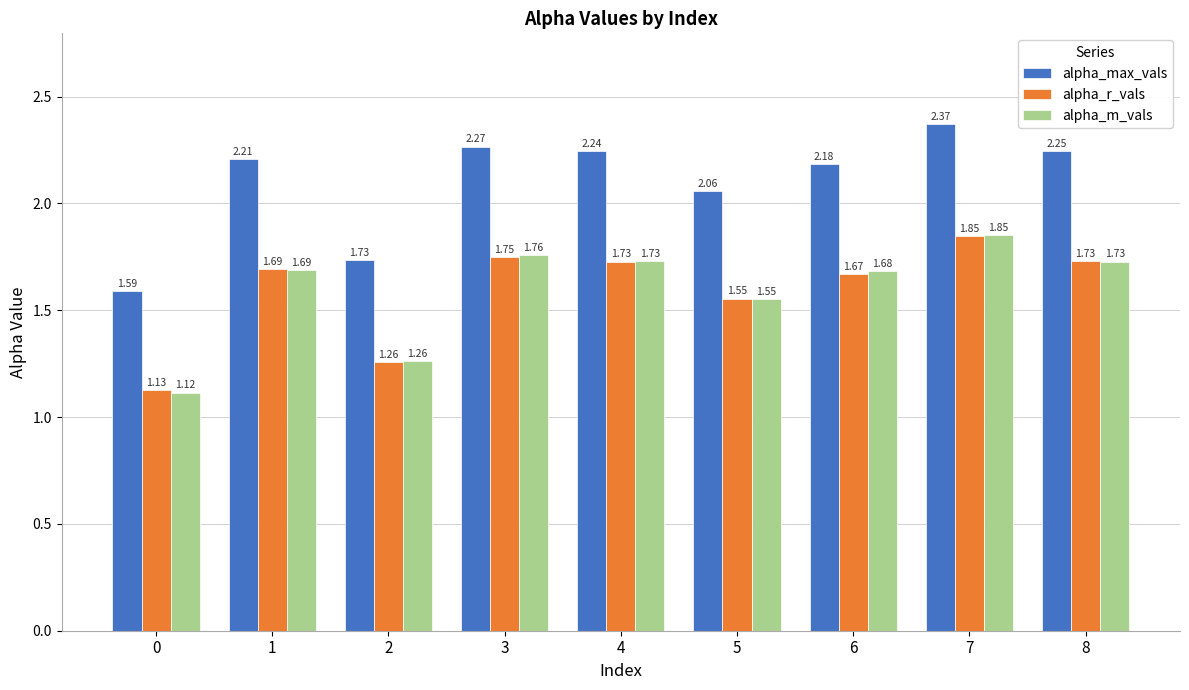

Count the number of categories in the chart.

9